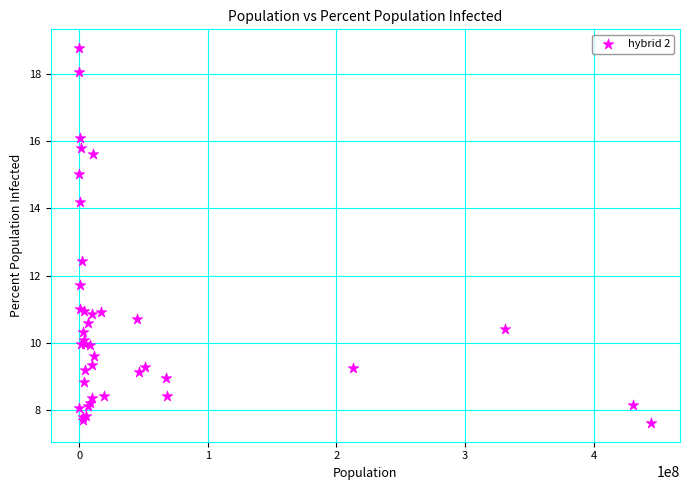

What Y value in the scatter plot is closest to 13?

12.4